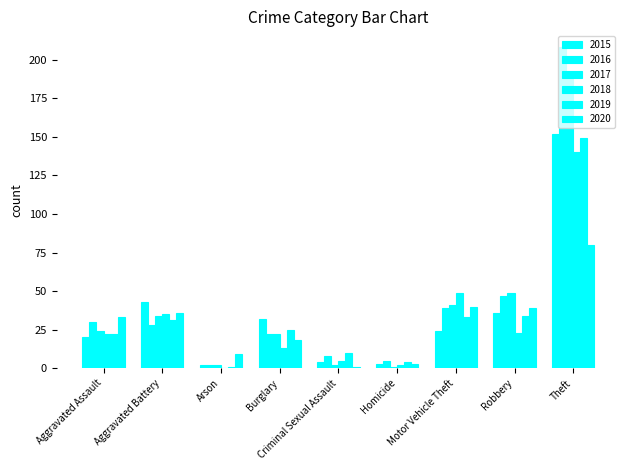

Which label corresponds to the largest value in the chart?

Theft